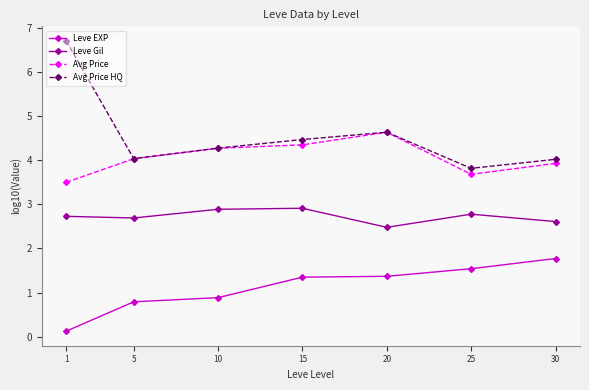

Is it true that Leve Gil equals 0.6 at 15?

False